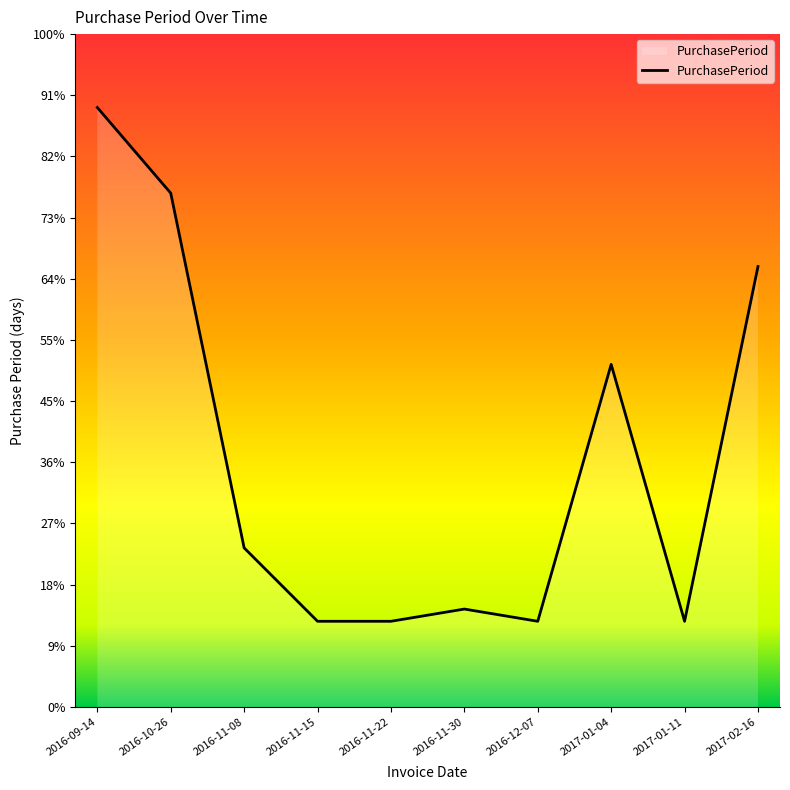

At which category does the data reach its first local peak?

2016-11-30